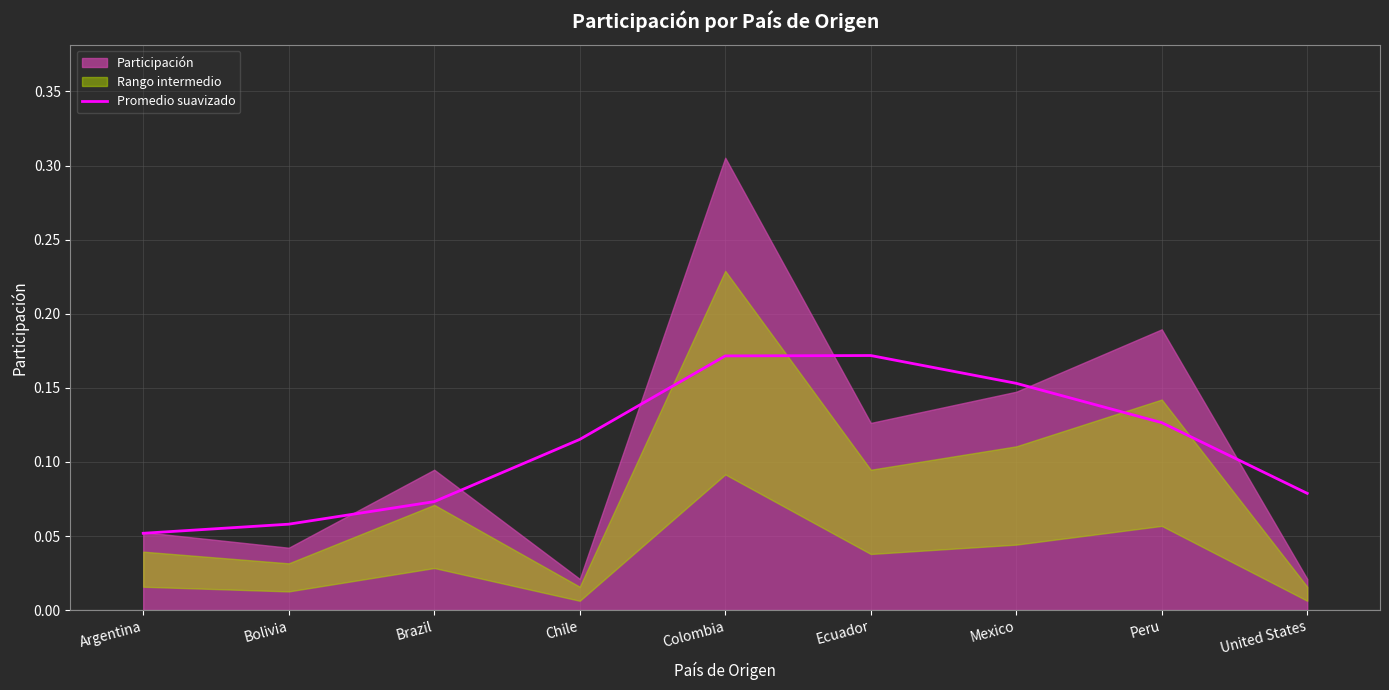

Reading left to right, what are all the values shown in this chart?

0.1	0.1	0.1	0.1	0.2	0.2	0.2	0.1	0.1